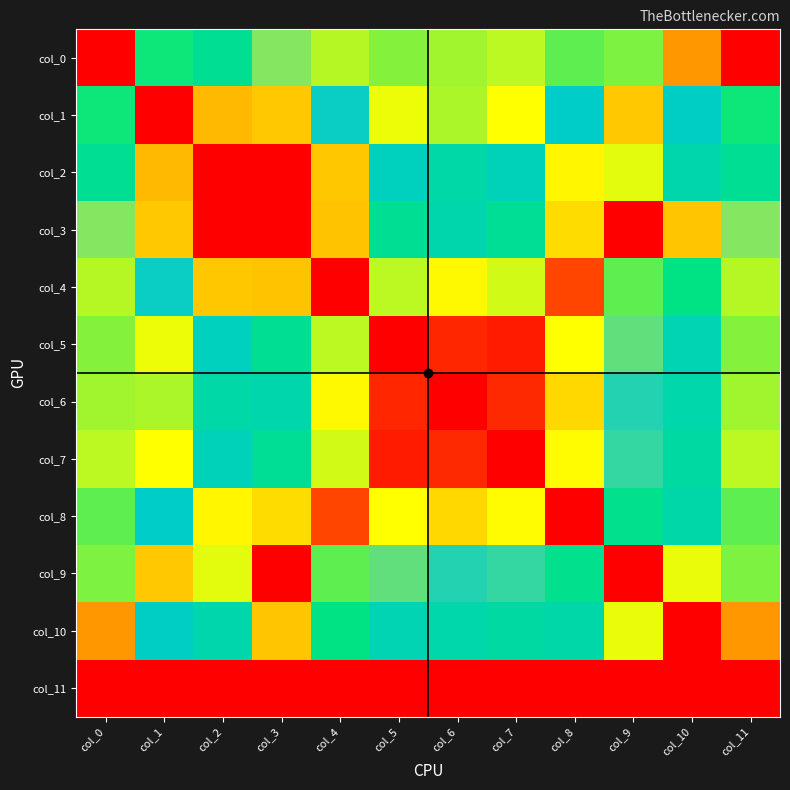

Reading left to right, transcribe all the data shown in this chart.

col_0: col_0=0.0	col_1=12.3	col_2=13.6	col_3=18.8	col_4=9.5	col_5=10.3	col_6=9.9	col_7=9.4	col_8=10.9	col_9=10.4	col_10=4.9	col_11=0.0
col_1: col_0=12.3	col_1=0.0	col_2=23.0	col_3=6.6	col_4=16.8	col_5=8.6	col_6=9.7	col_7=8.3	col_8=16.4	col_9=22.5	col_10=16.3	col_11=12.3
col_2: col_0=13.6	col_1=23.0	col_2=0.0	col_3=29.1	col_4=6.5	col_5=15.9	col_6=14.7	col_7=15.6	col_8=8.0	col_9=8.8	col_10=14.9	col_11=13.6
col_3: col_0=18.8	col_1=6.6	col_2=29.1	col_3=0.0	col_4=22.7	col_5=13.6	col_6=14.9	col_7=13.7	col_8=21.9	col_9=29.1	col_10=22.7	col_11=18.8
col_4: col_0=9.5	col_1=16.8	col_2=6.5	col_3=22.7	col_4=0.0	col_5=9.4	col_6=8.1	col_7=9.1	col_8=2.3	col_9=10.9	col_10=12.8	col_11=9.5
col_5: col_0=10.3	col_1=8.6	col_2=15.9	col_3=13.6	col_4=9.4	col_5=0.0	col_6=1.3	col_7=0.9	col_8=8.3	col_9=18.2	col_10=15.3	col_11=10.3
col_6: col_0=9.9	col_1=9.7	col_2=14.7	col_3=14.9	col_4=8.1	col_5=1.3	col_6=0.0	col_7=1.4	col_8=7.1	col_9=17.2	col_10=14.8	col_11=9.9
col_7: col_0=9.4	col_1=8.3	col_2=15.6	col_3=13.7	col_4=9.1	col_5=0.9	col_6=1.4	col_7=0.0	col_8=8.2	col_9=17.5	col_10=14.3	col_11=9.4
col_8: col_0=10.9	col_1=16.4	col_2=8.0	col_3=21.9	col_4=2.3	col_5=8.3	col_6=7.1	col_7=8.2	col_8=0.0	col_9=13.2	col_10=14.7	col_11=10.9
col_9: col_0=10.4	col_1=22.5	col_2=8.8	col_3=29.1	col_4=10.9	col_5=18.2	col_6=17.2	col_7=17.5	col_8=13.2	col_9=0.0	col_10=8.6	col_11=10.4
col_10: col_0=4.9	col_1=16.3	col_2=14.9	col_3=22.7	col_4=12.8	col_5=15.3	col_6=14.8	col_7=14.3	col_8=14.7	col_9=8.6	col_10=0.0	col_11=4.9
col_11: col_0=0.0	col_1=0.0	col_2=0.0	col_3=0.0	col_4=0.0	col_5=0.0	col_6=0.0	col_7=0.0	col_8=0.0	col_9=0.0	col_10=0.0	col_11=0.0